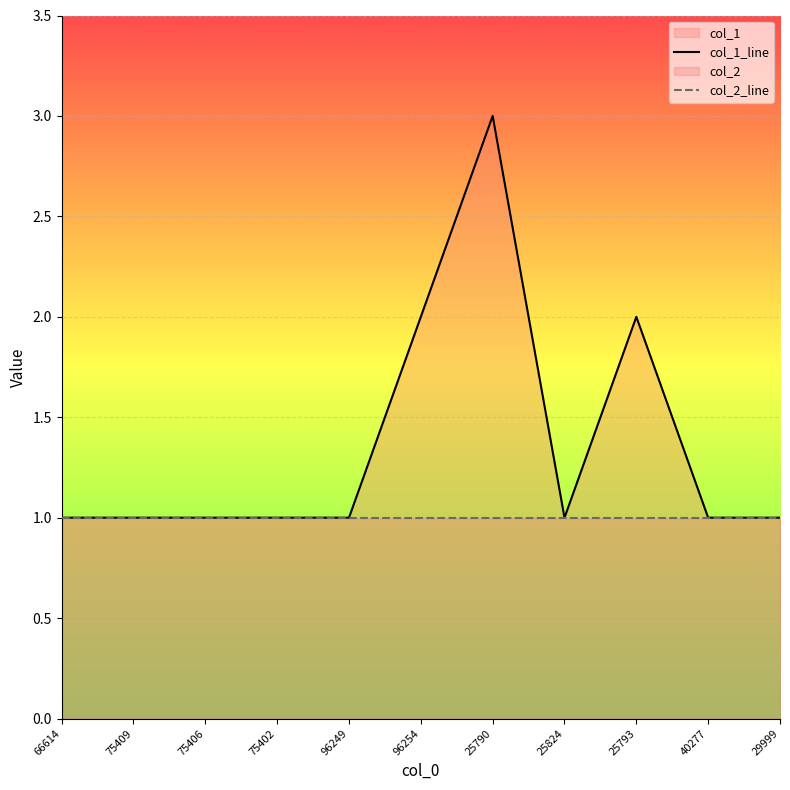

How many interior local peaks does the col_1_line series have?

2